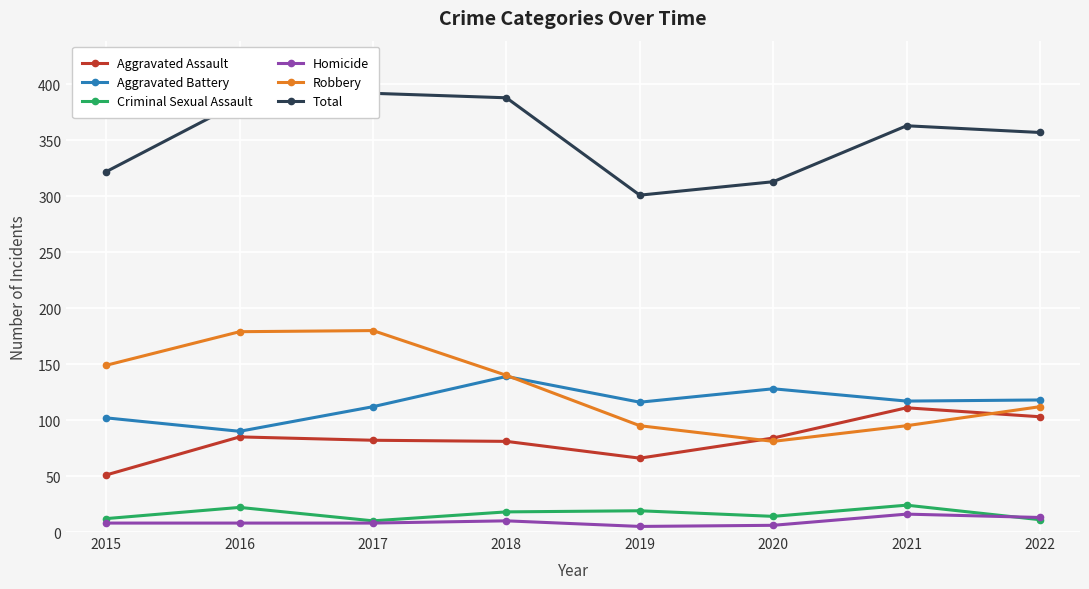

Which series changed the most between 2015 and 2018?

Total